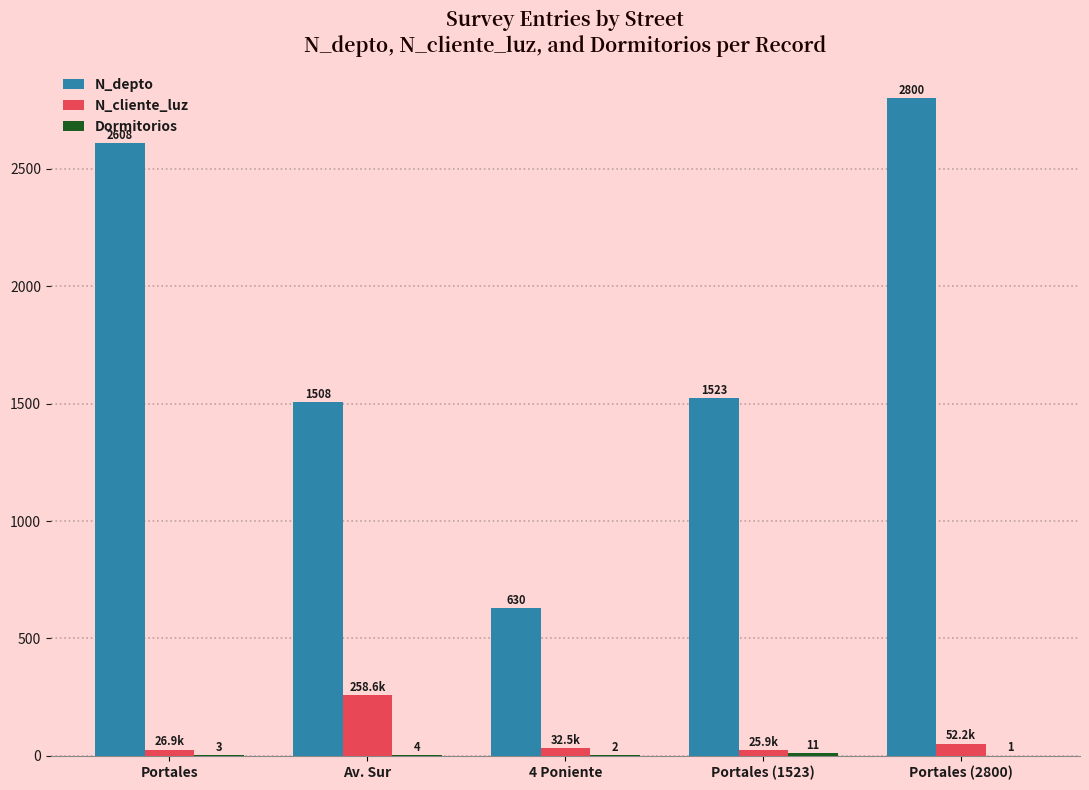

How many categories are shown in the chart?

5